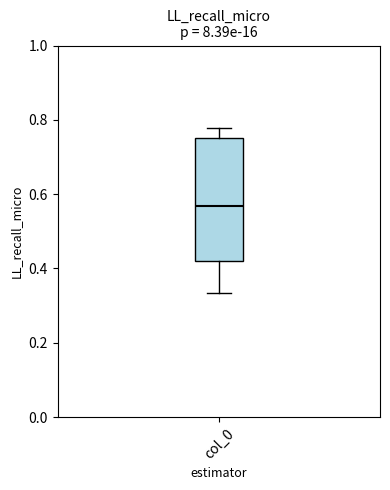

Read this box plot against the y-axis: the position of the median line, the range covered by the box, and the ends of both whiskers. The values are not printed on the chart, so give them approximately, as read against the axis.

median 0.56, box 0.42 to 0.76, whiskers 0.34 to 0.78